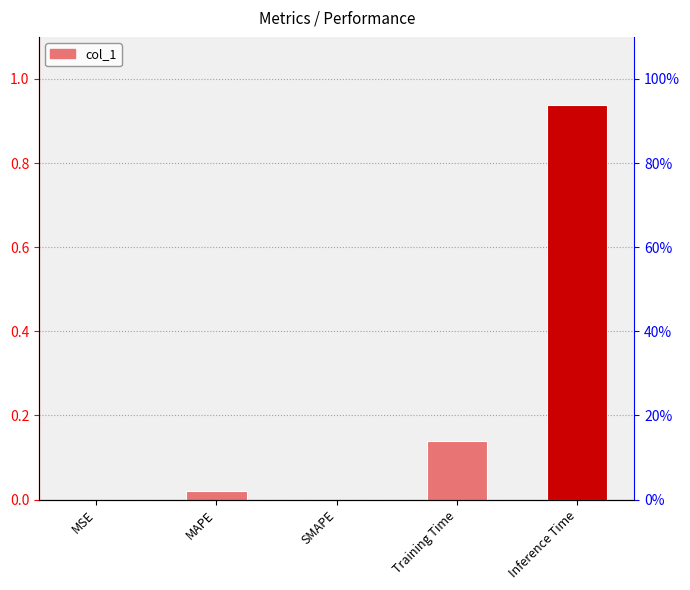

Which category has the highest value across all series?

Inference Time